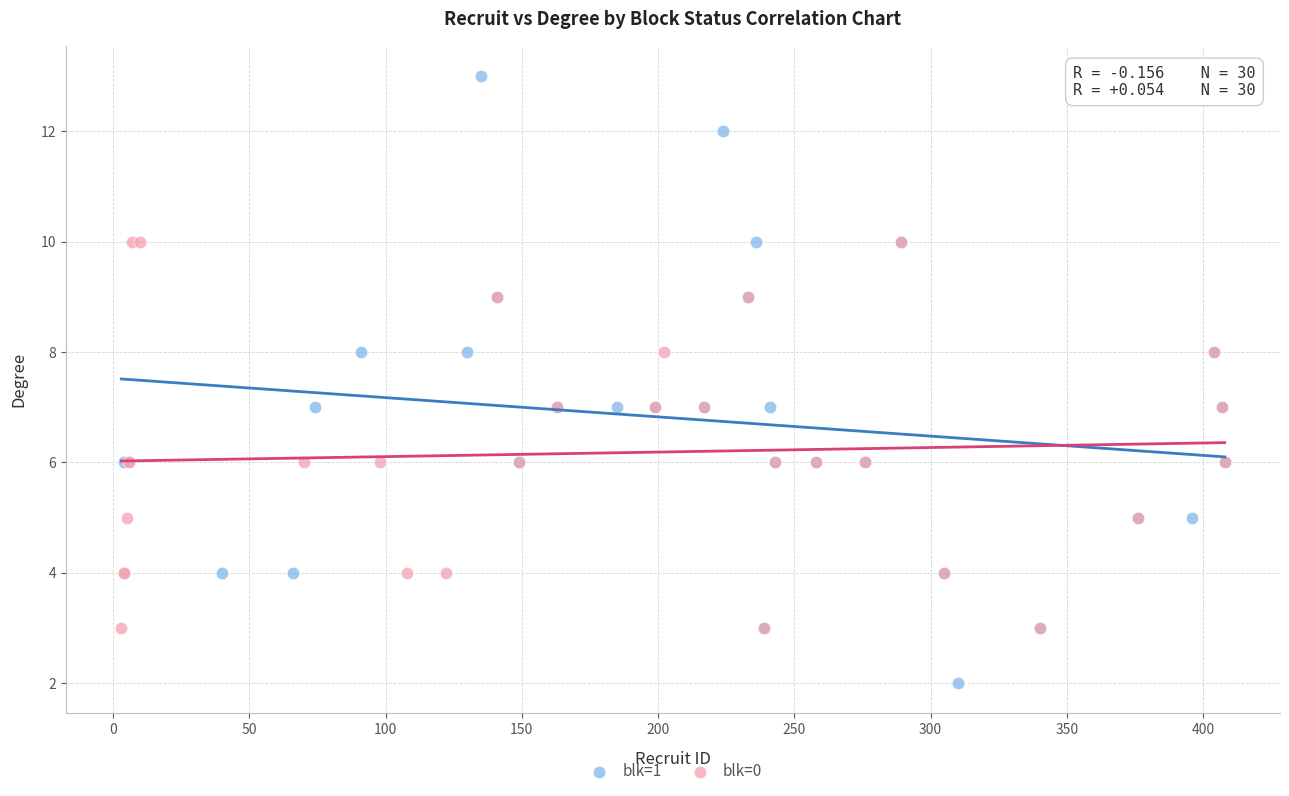

Which series reaches the minimum Y coordinate?

blk=1